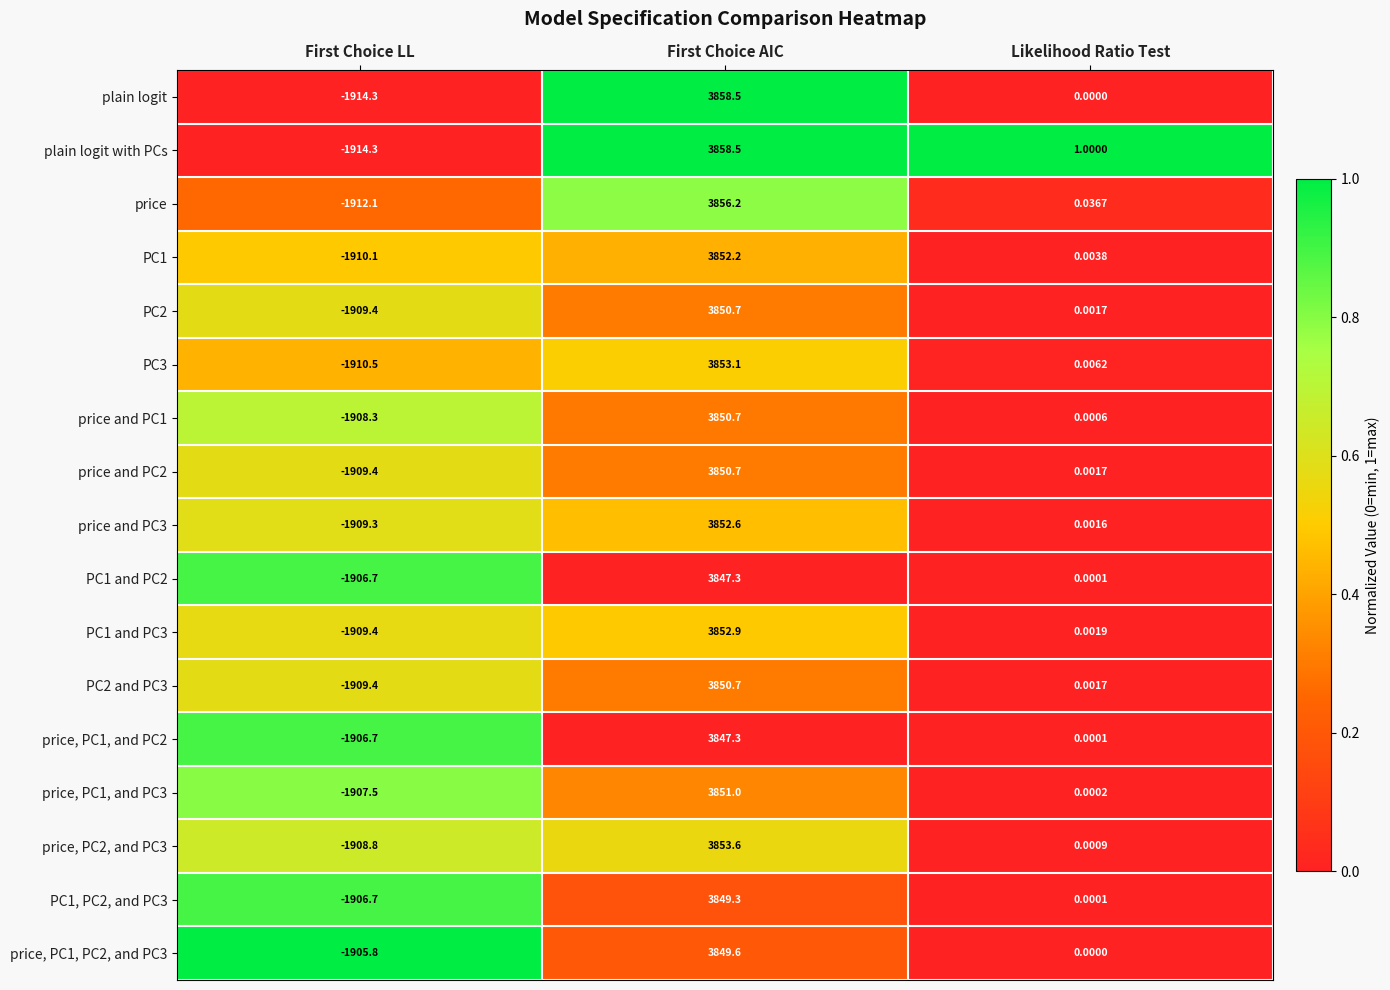

Which series changed the most between First Choice AIC and Likelihood Ratio Test?

plain logit